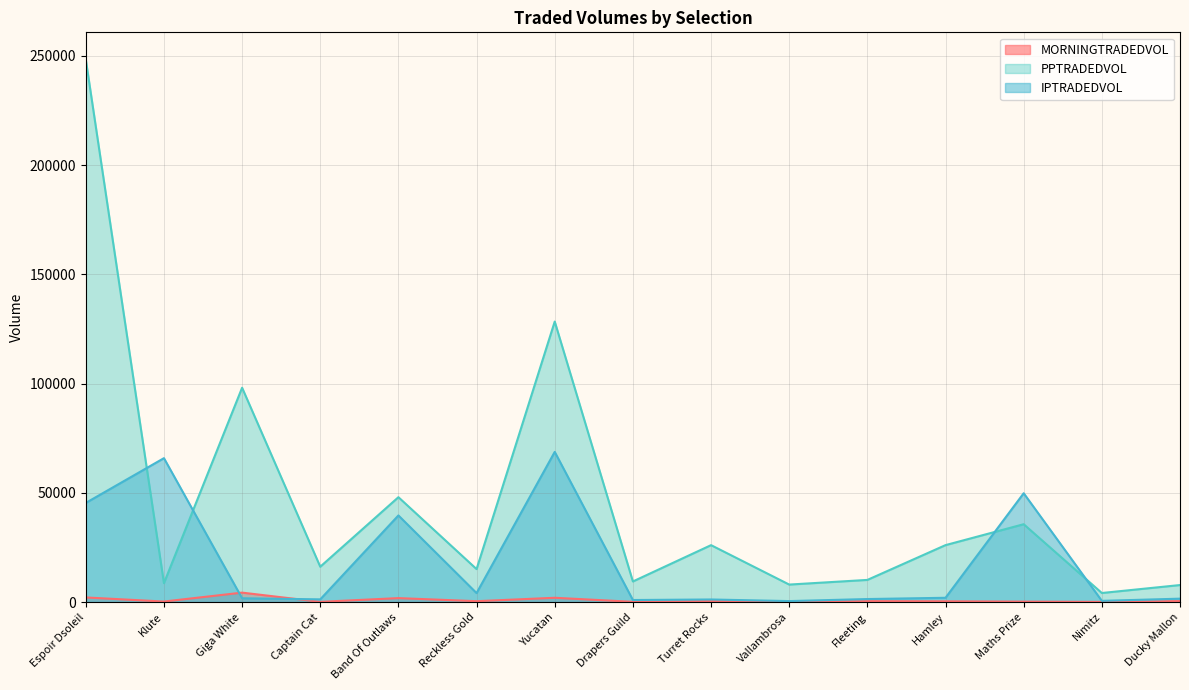

At which category does IPTRADEDVOL reach its first local peak?

Klute